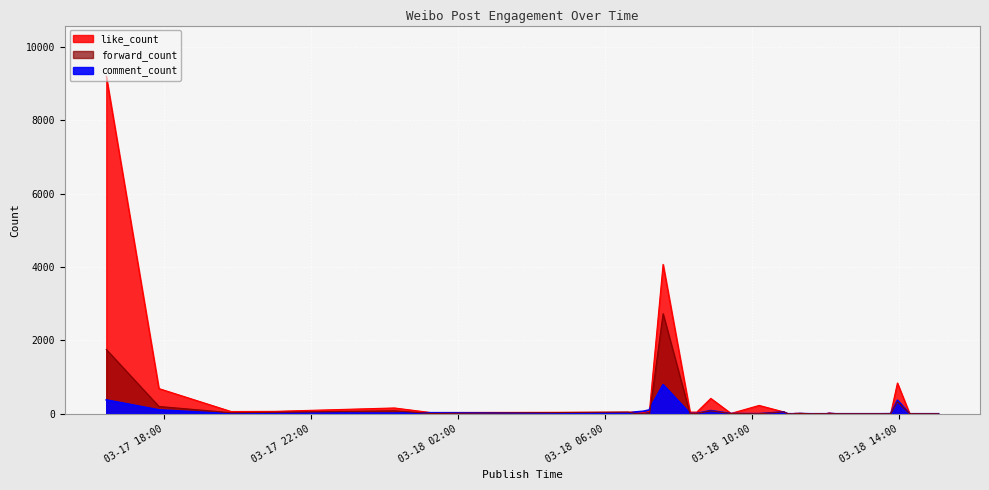

Where does the forward_count series first go above 1?

2023-03-17 16:25